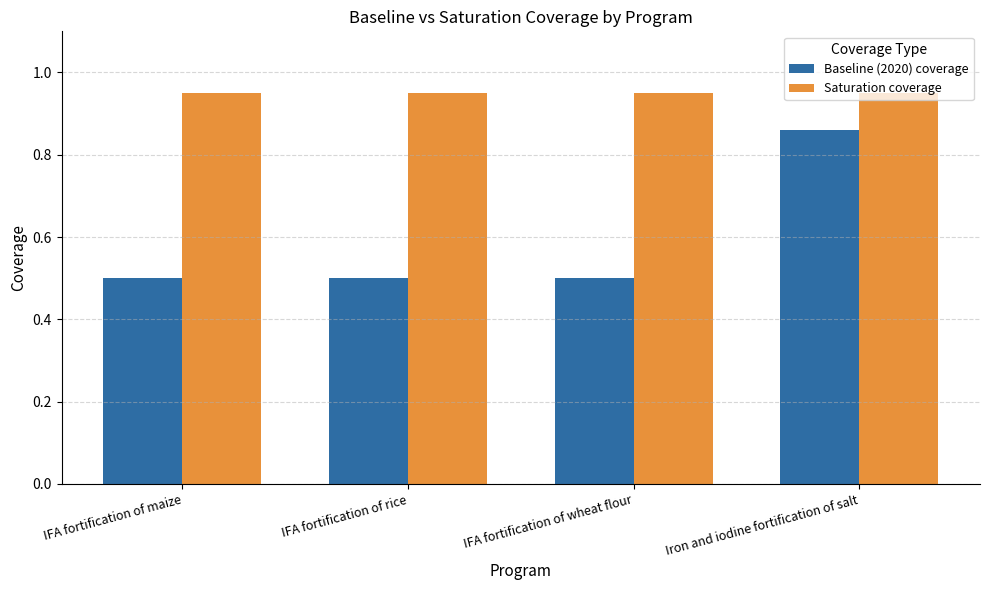

How many series are shown in this chart?

2